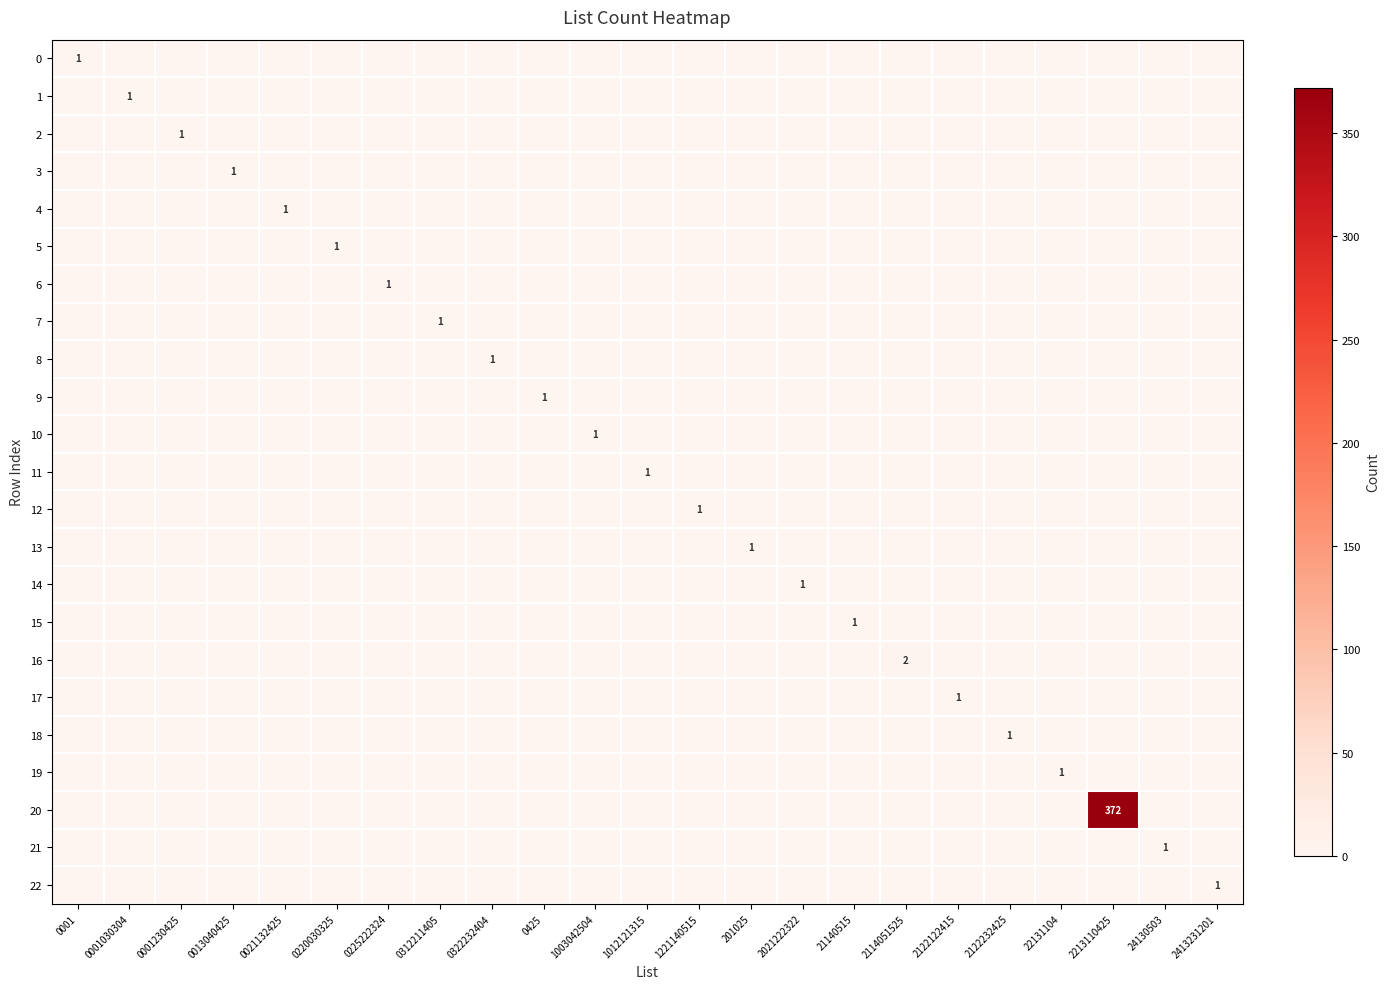

Rank the series by their maximum value, from lowest to highest.

0, 1, 2, 3, 4, 5, 6, 7, 8, 9, 10, 11, 12, 13, 14, 15, 17, 18, 19, 21, 22, 16, 20